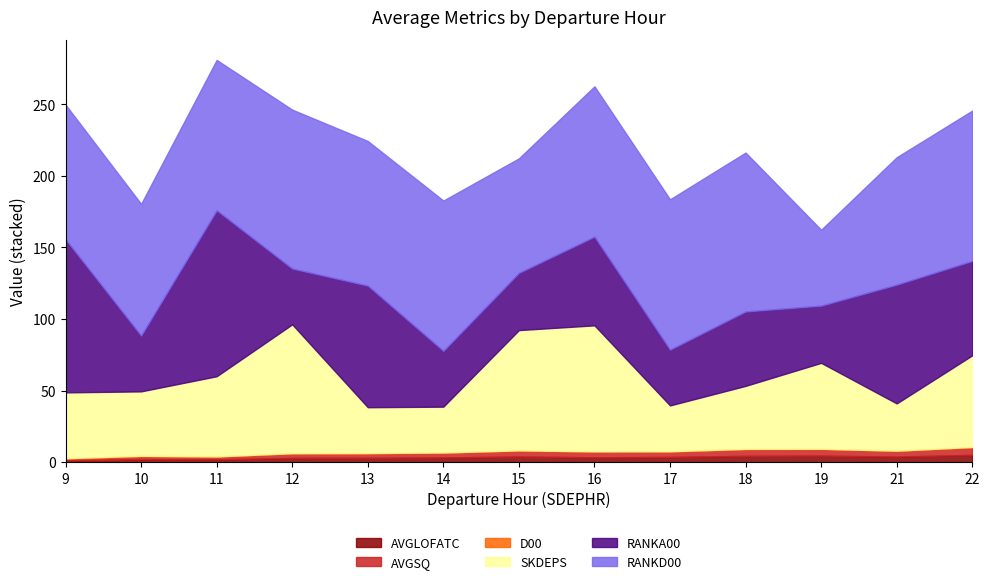

True or false: AVGLOFATC and AVGSQ intersect in this chart.

False